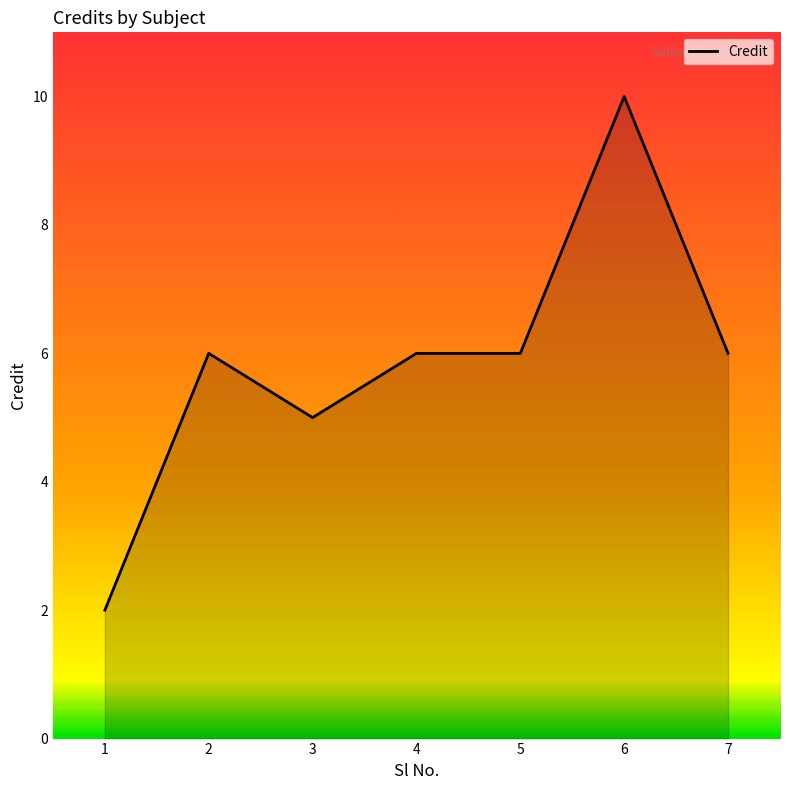

True or false: the data has more than 1 interior local peaks.

True